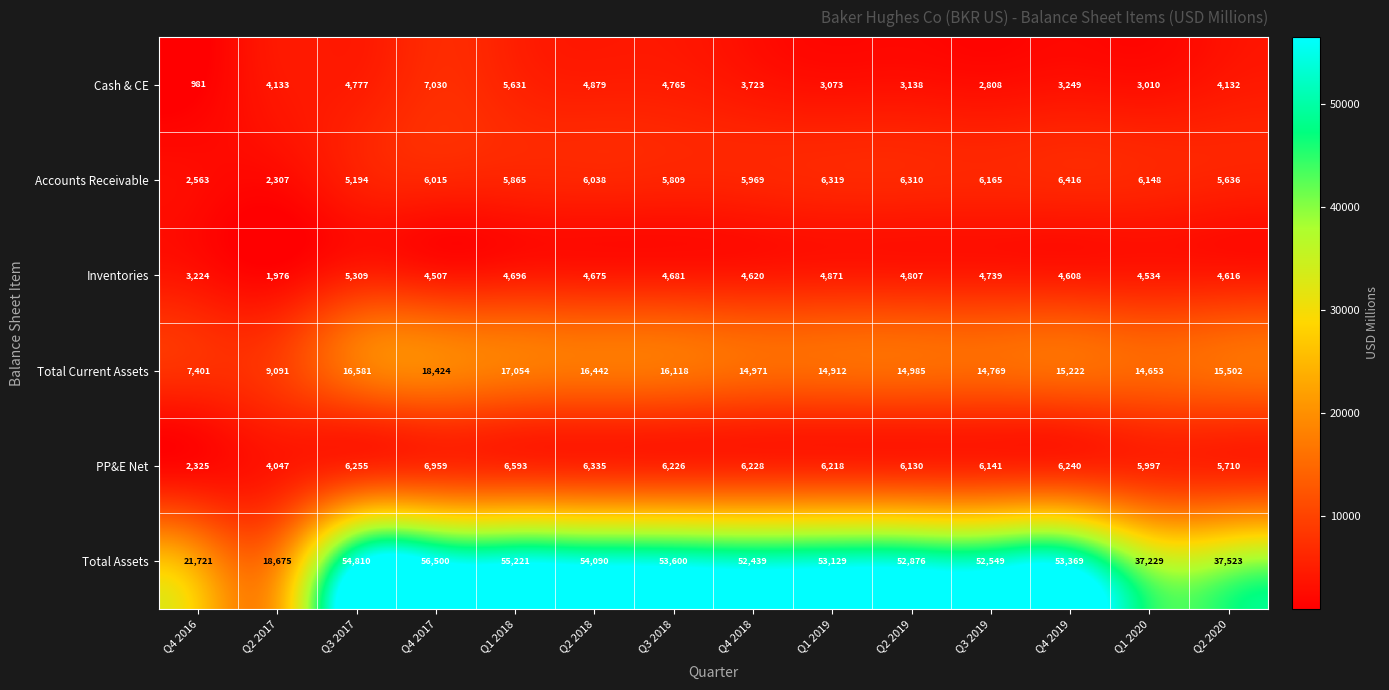

What is the difference between the PP&E Net values at Q4 2017 and Q1 2019?

741